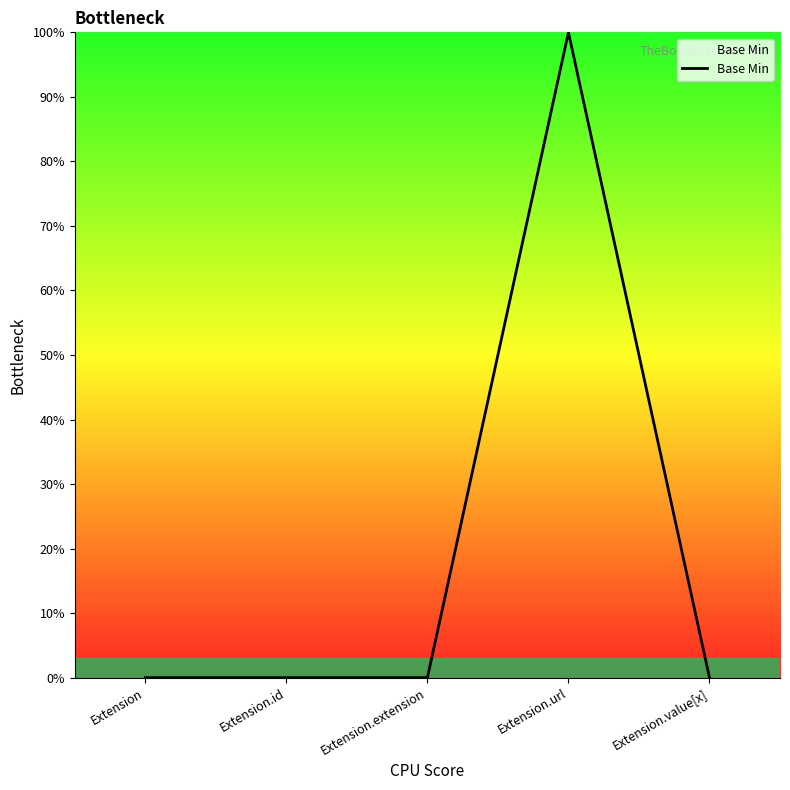

Rank the categories by value from lowest to highest.

Extension, Extension.id, Extension.extension, Extension.value[x], Extension.url